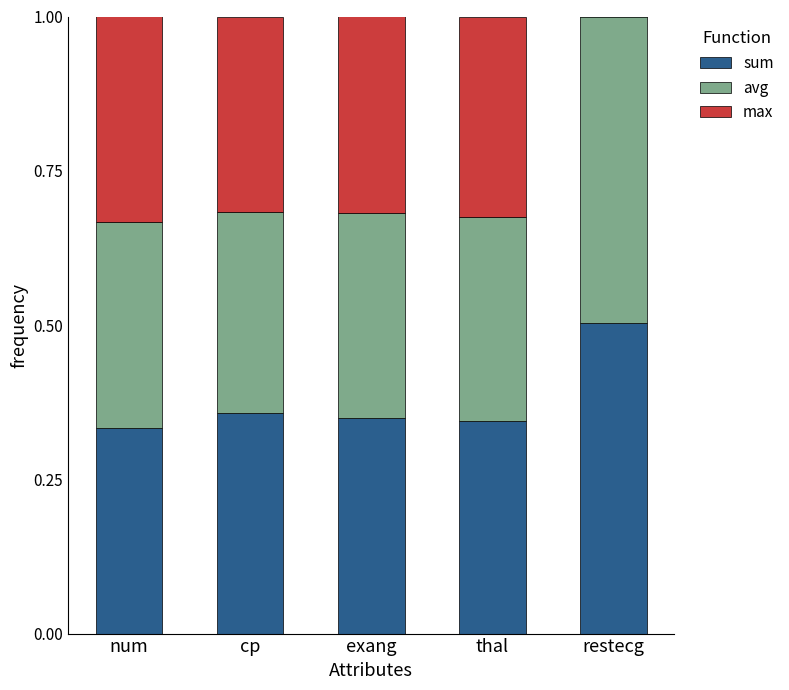

What is the total value across all series at exang?

1.0